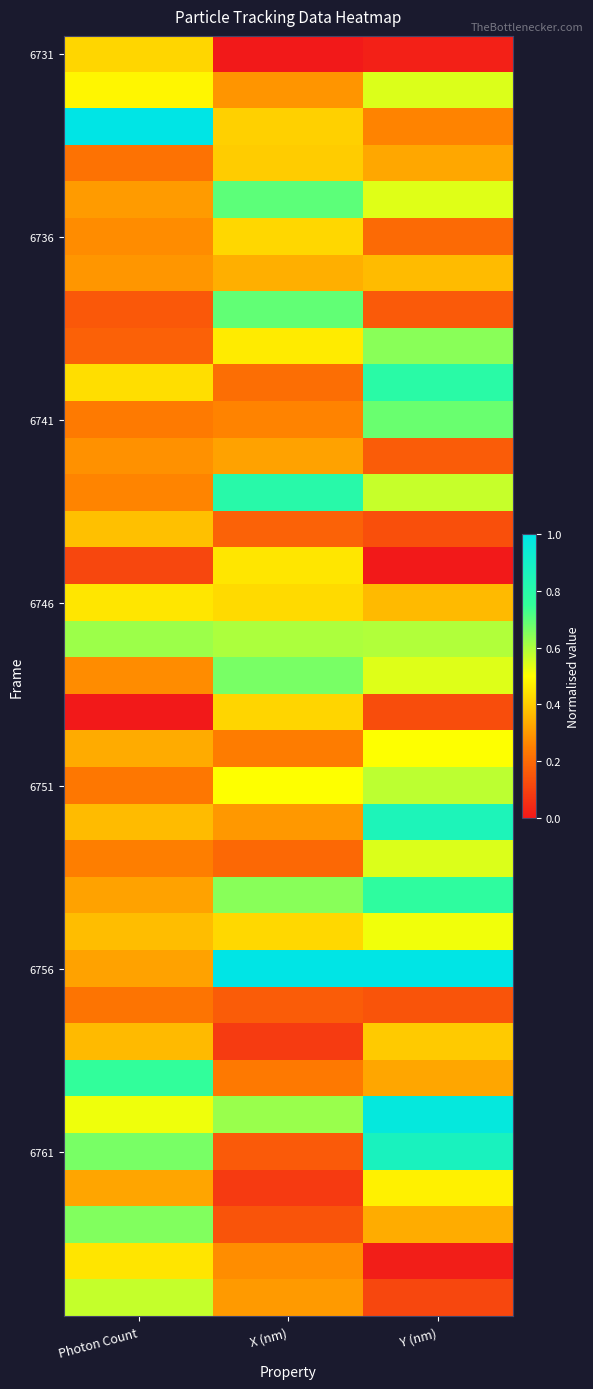

Count the number of categories in the chart.

3